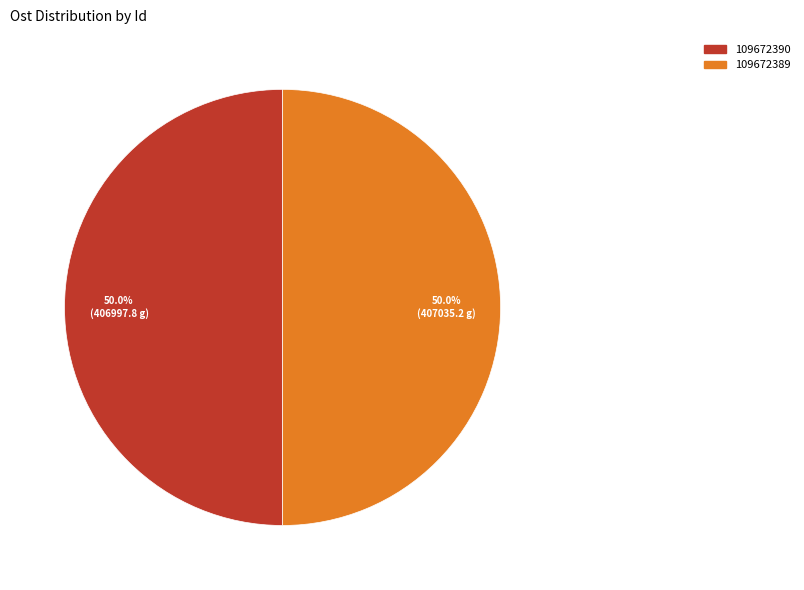

How much of the chart is everything except 109672390?

50.0%